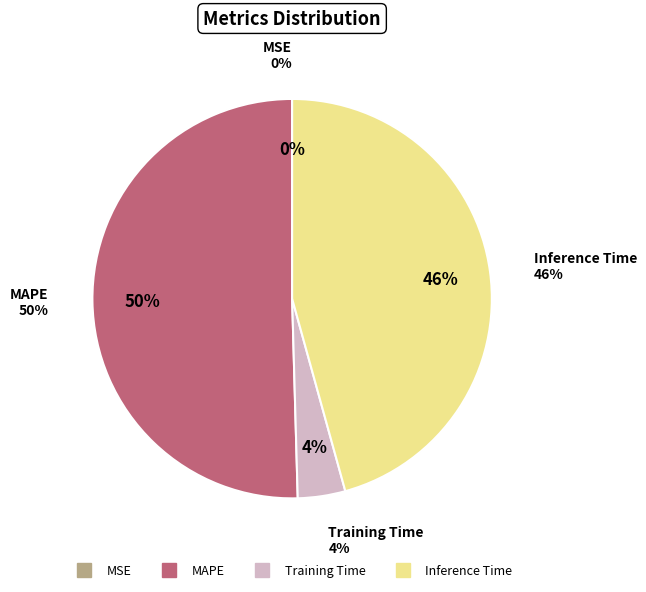

What percentage is the Training Time slice, to the nearest percent?

4%